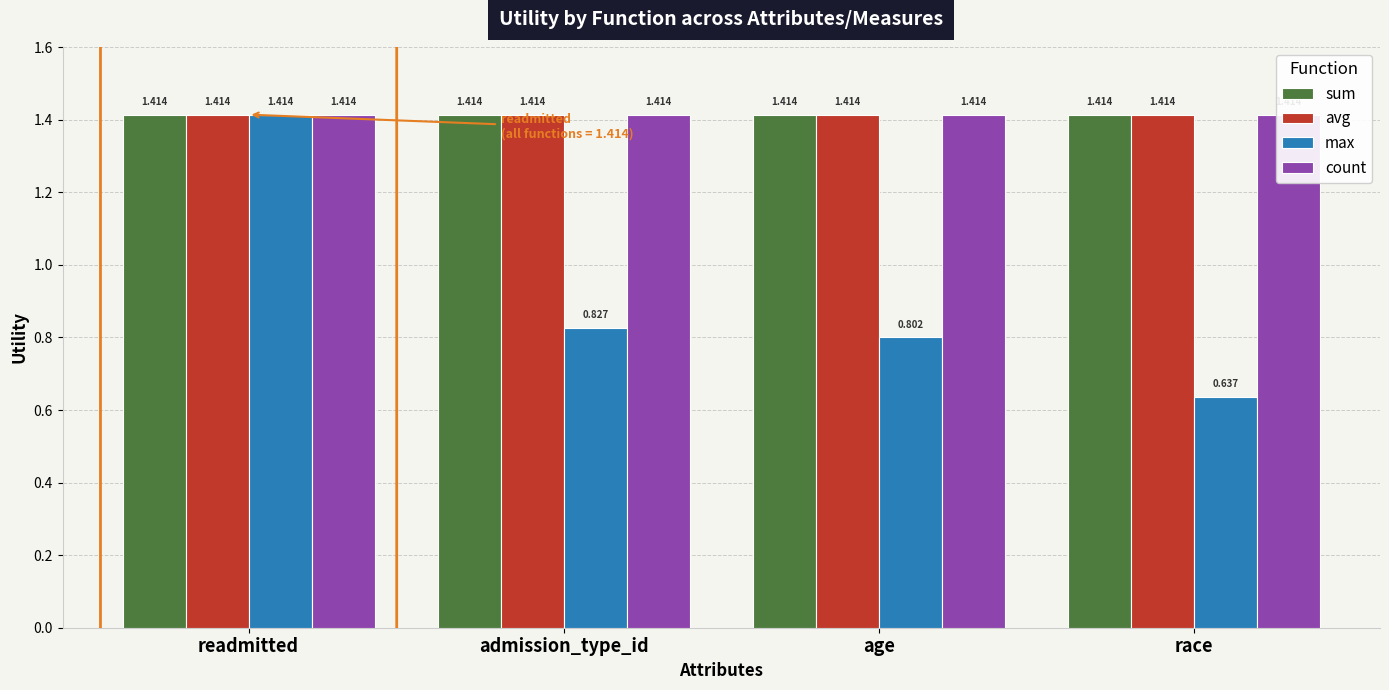

The avg series shows 1.4 at readmitted. True or false?

True